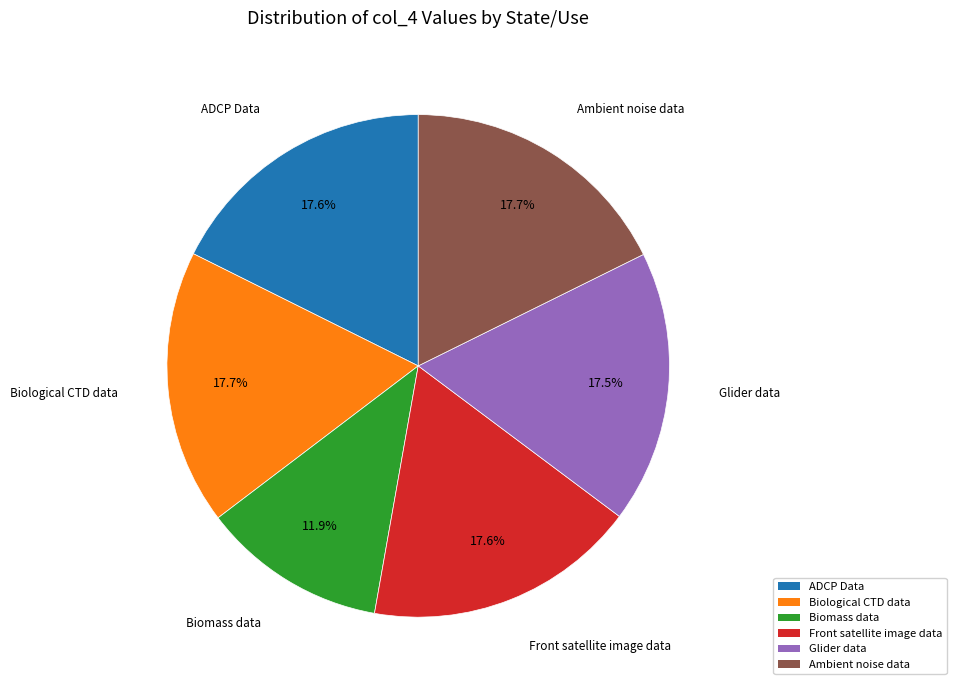

Which category has the smallest portion of the pie?

Biomass data